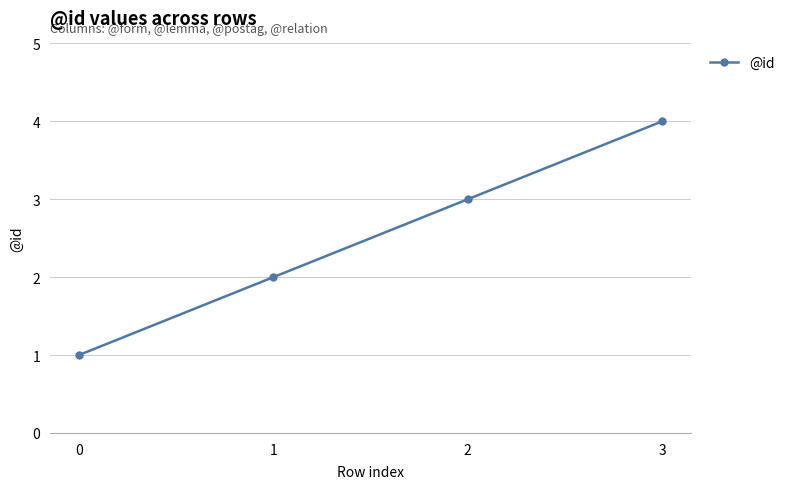

List the labels in order of value, smallest first.

0, 1, 2, 3